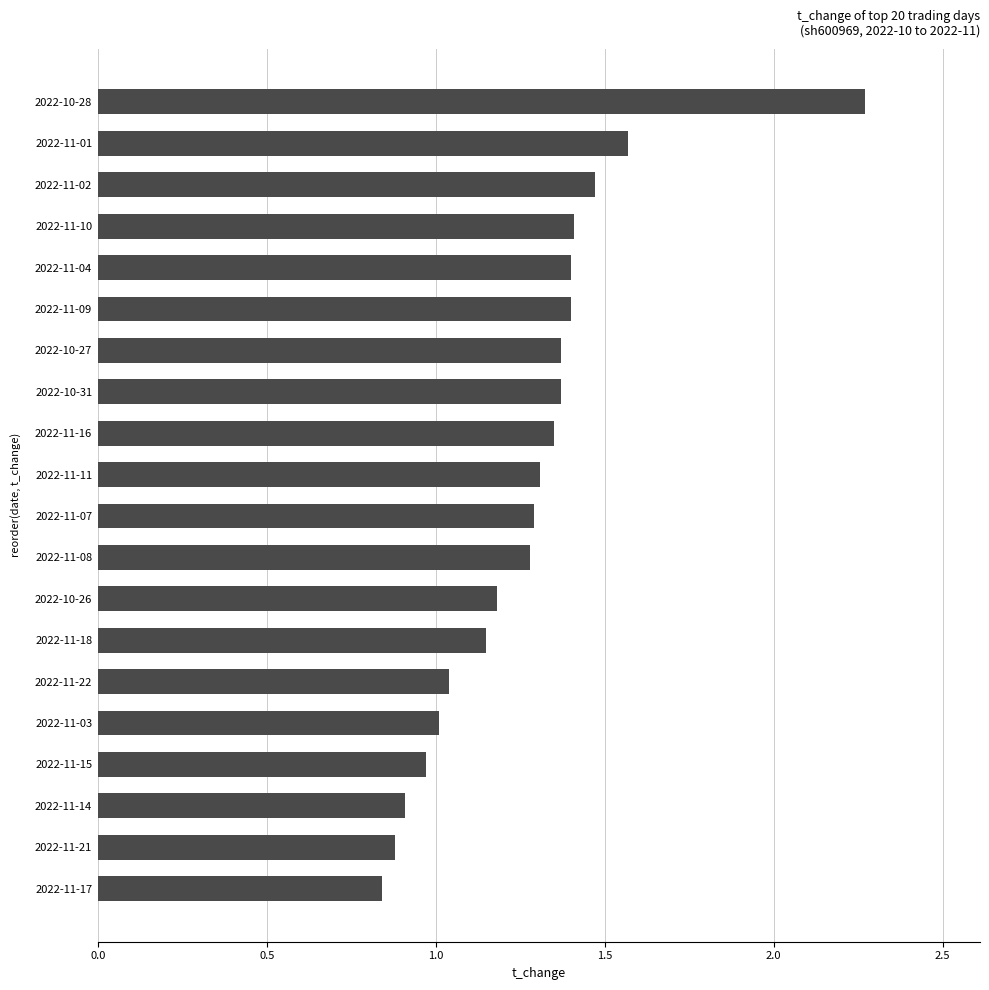

Which has a higher value, 2022-10-27 or 2022-11-11?

2022-10-27